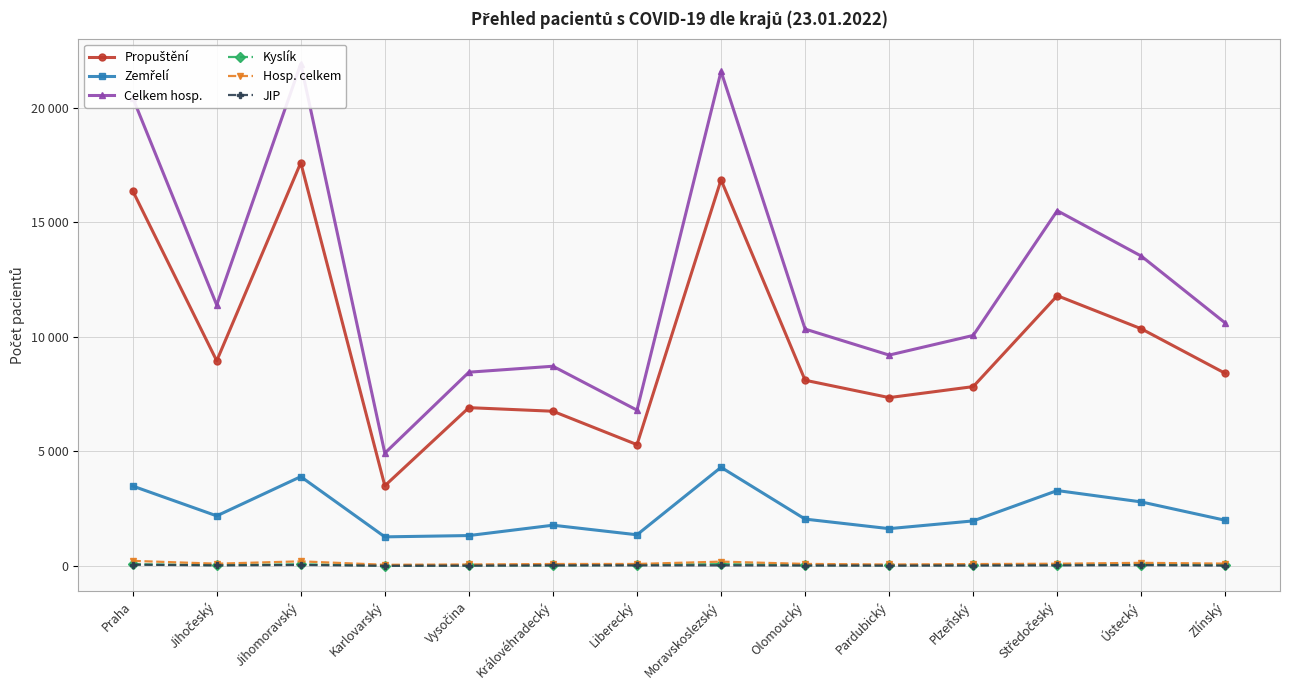

What is the average value of the Propuštění series?

9723